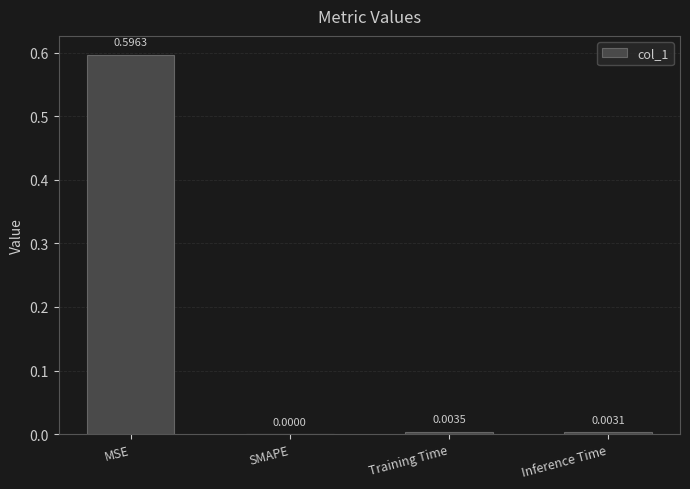

Count the number of data series in this chart.

1